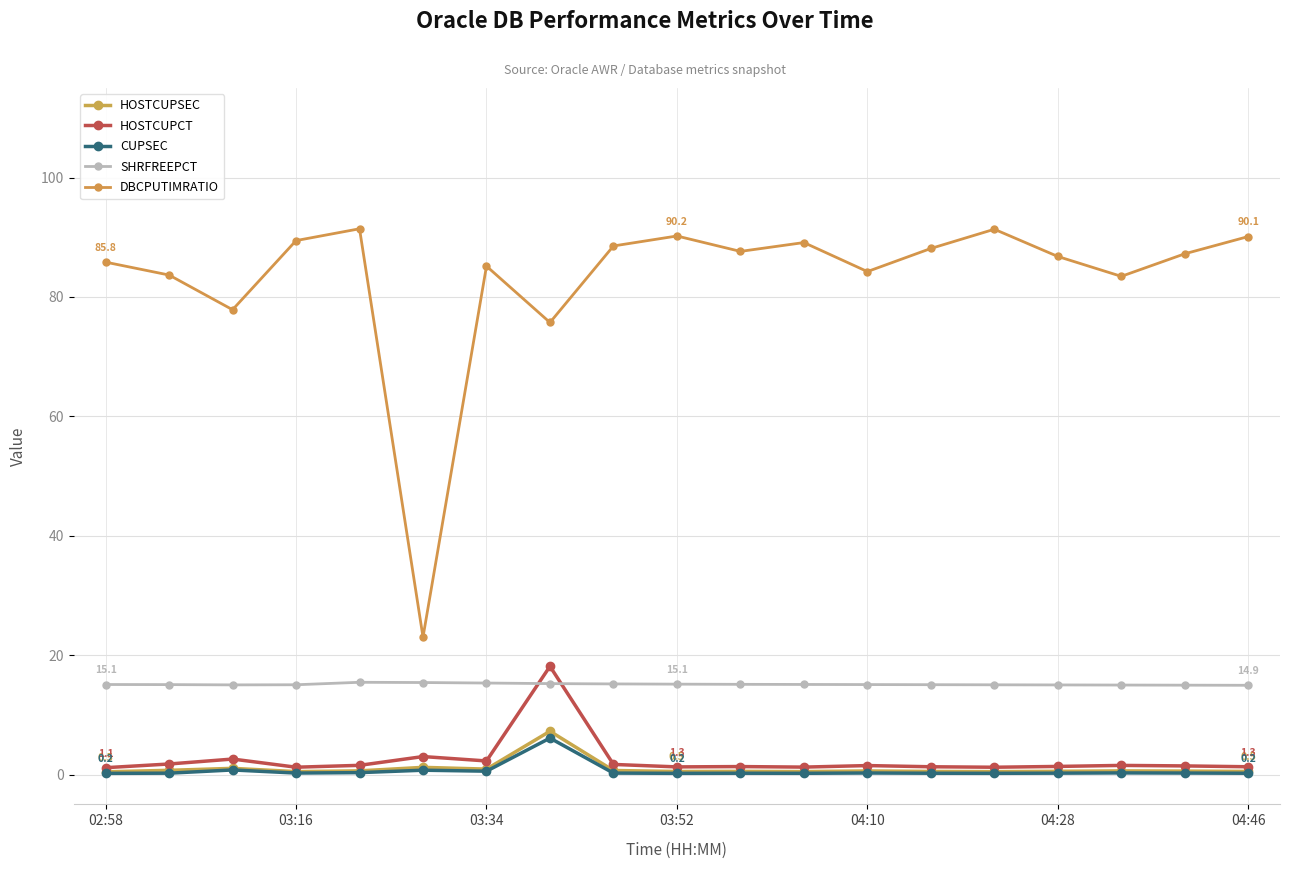

Is this an area chart (filled region under the line)?

No